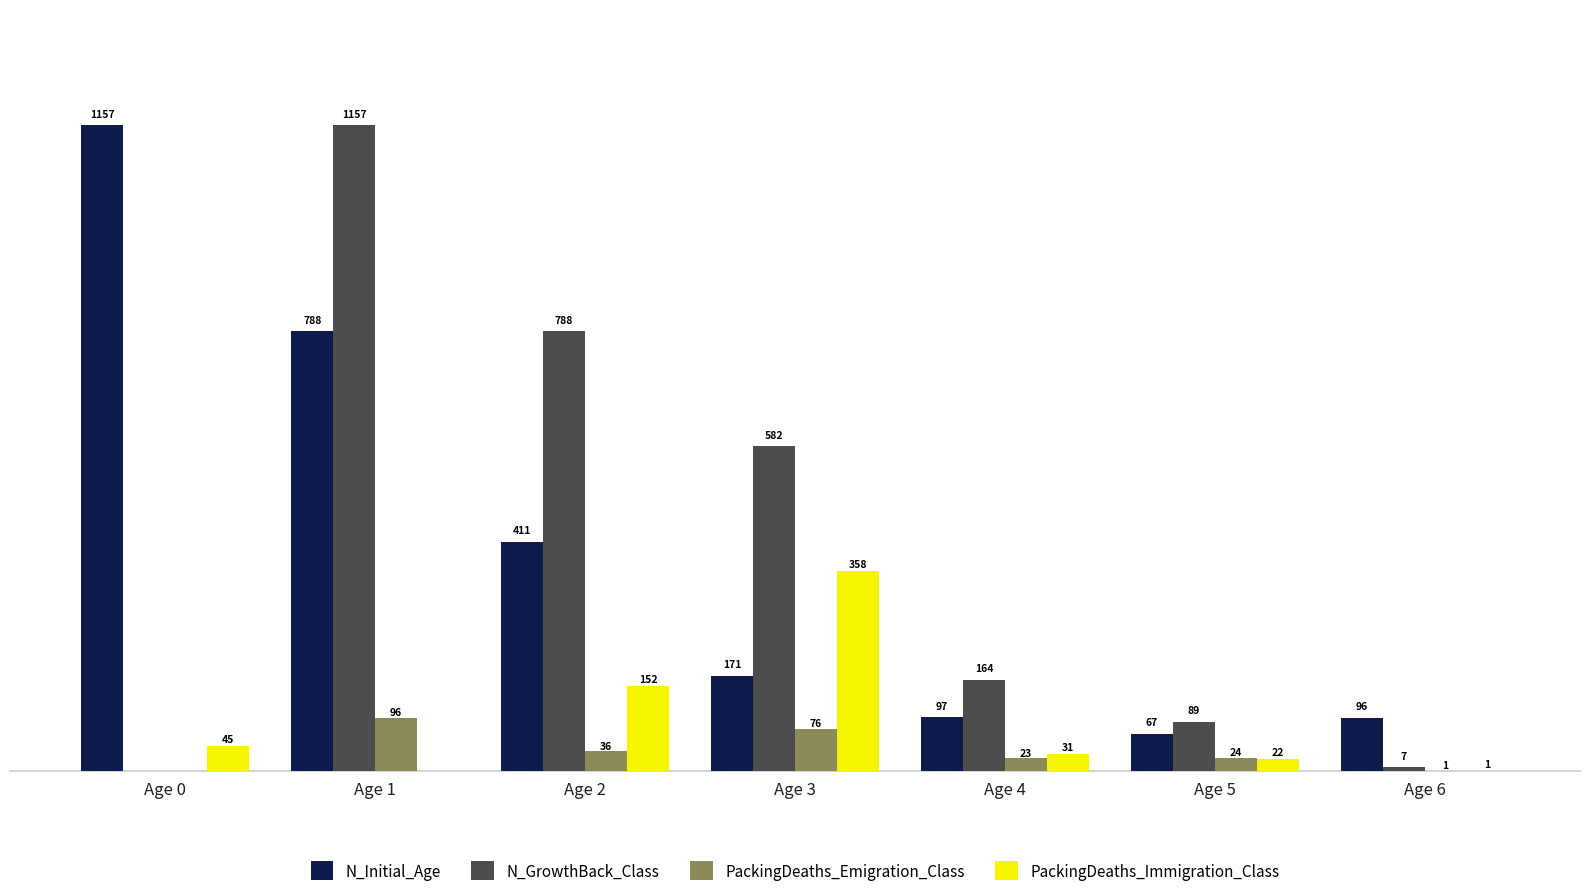

Between Age 0 and Age 4, which series saw the biggest shift?

N_Initial_Age